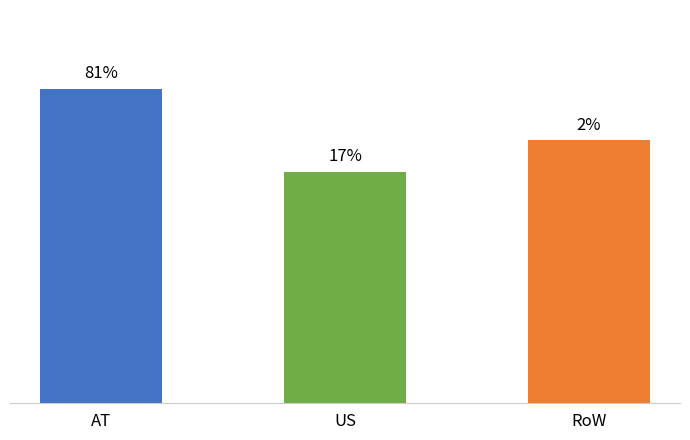

What position from the left is US?

2